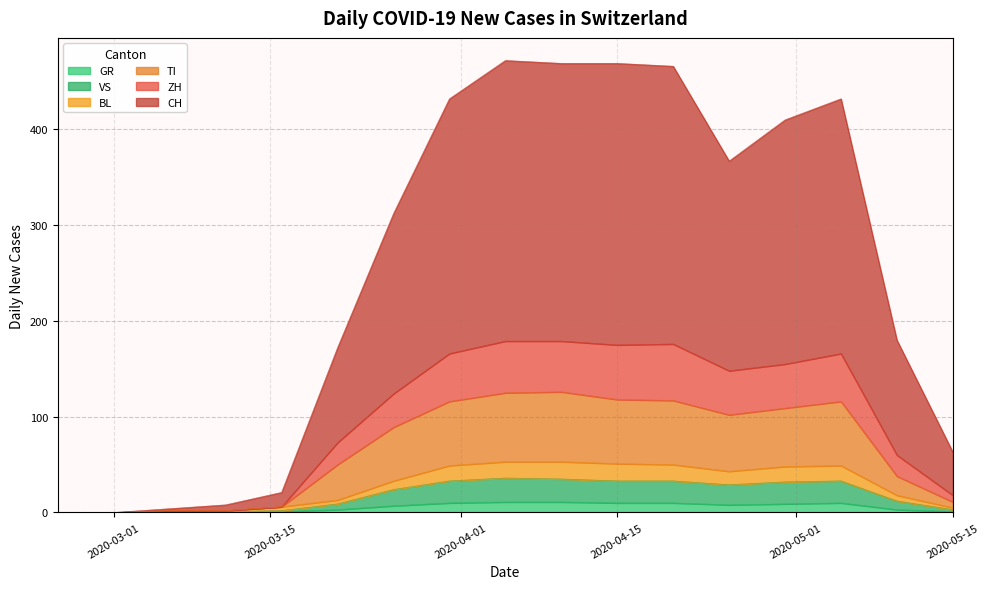

In VS, how many points are higher than both neighbors (excluding endpoints)?

1